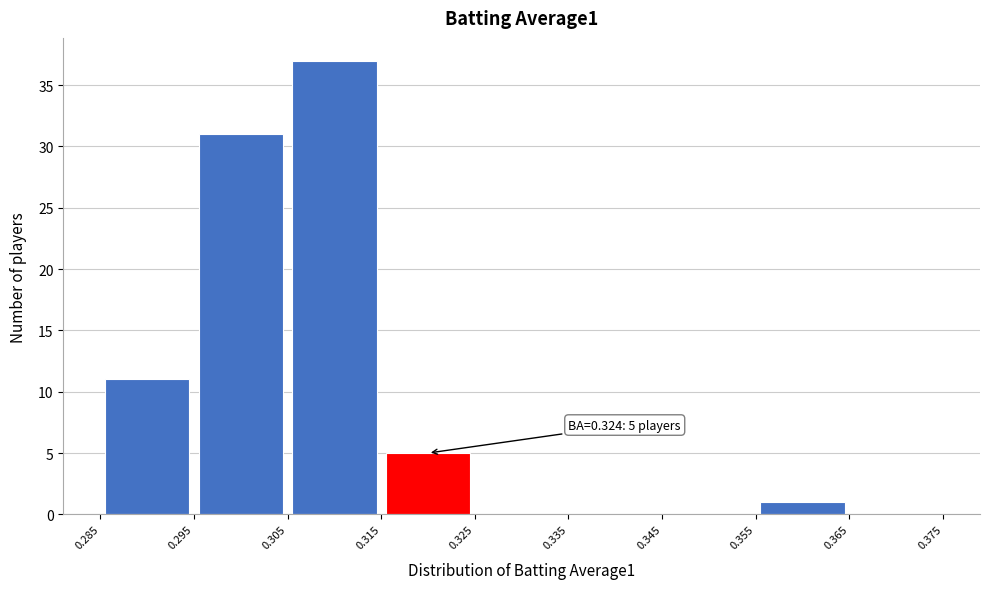

Over which range of the x-axis is the bar tallest?

0.305 to 0.315